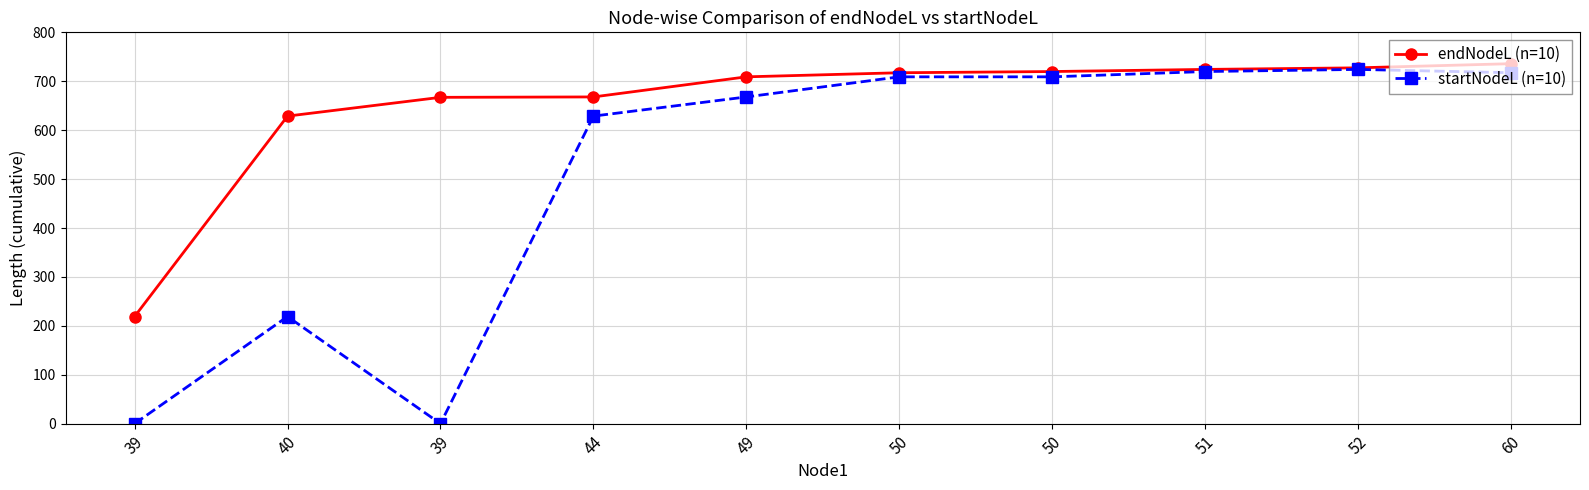

What is the label of the 9th point from the right?

40